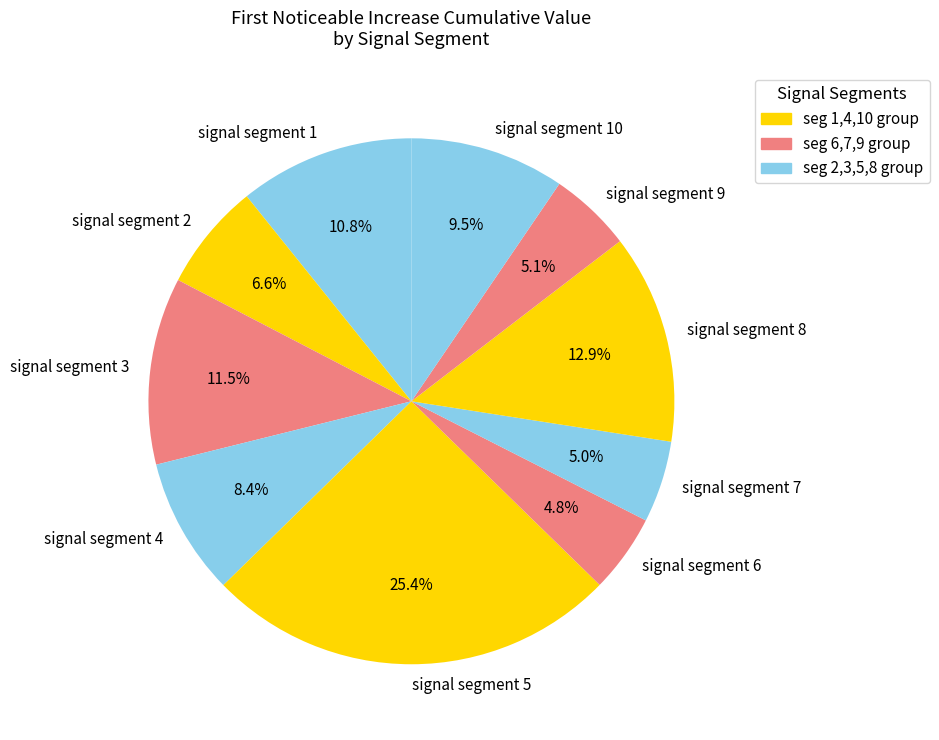

How many segments does this pie chart have?

10